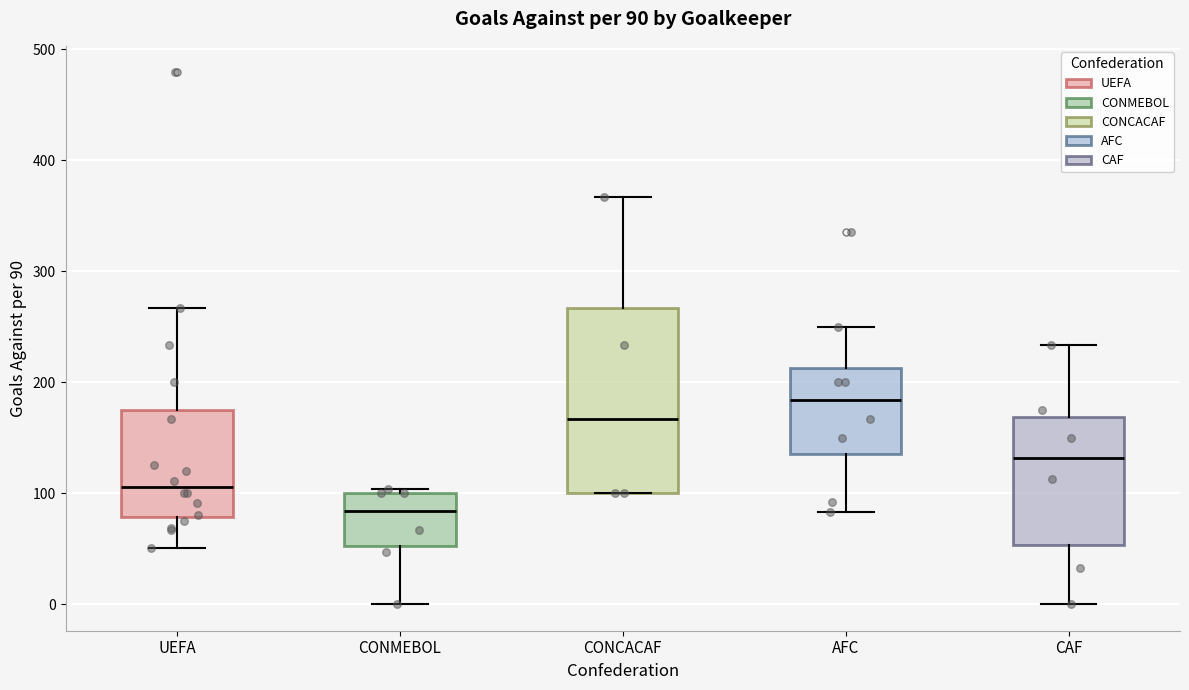

Which box's median line is the highest?

AFC